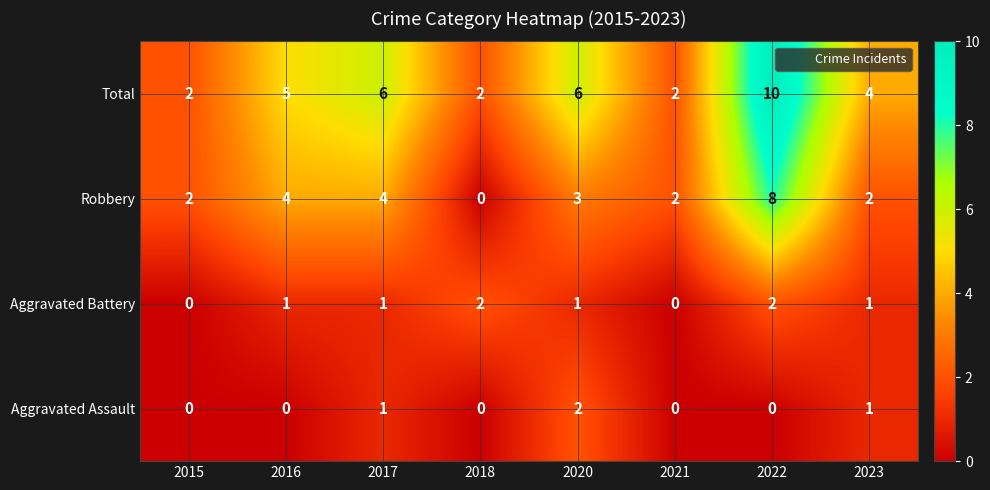

True or false: Aggravated Battery has a value of 0 at 2023.

False